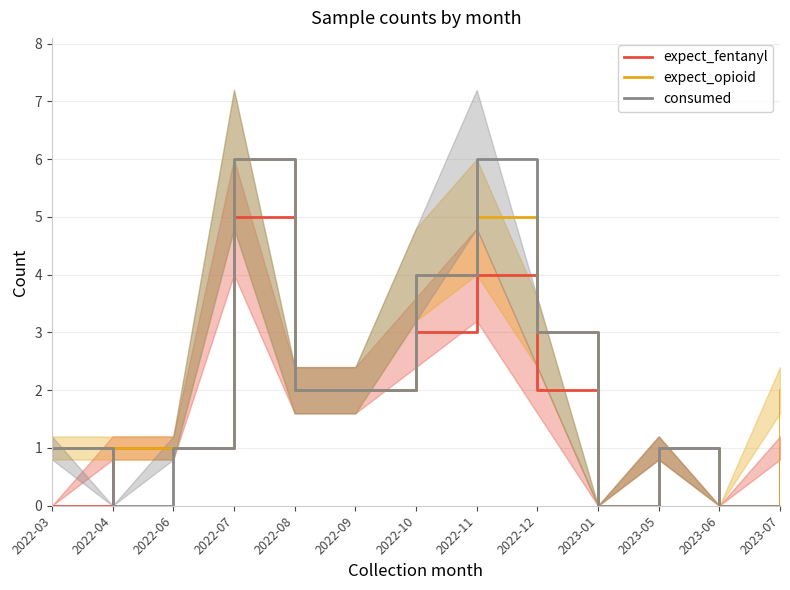

What is the difference between the maximum and minimum values in the expect_fentanyl series?

5